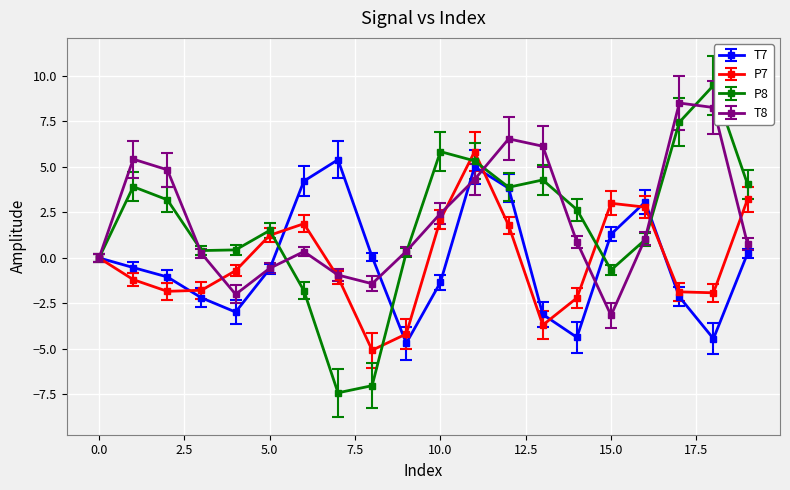

What is the value of the T8 point at the 15th from the left?

0.9